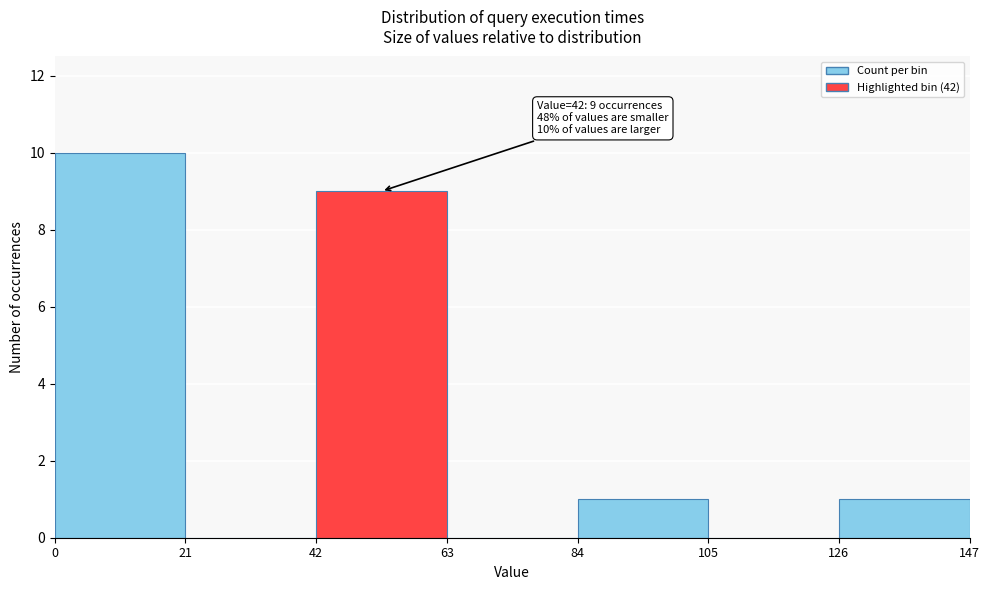

Over which range of the x-axis is the bar tallest?

0 to 21